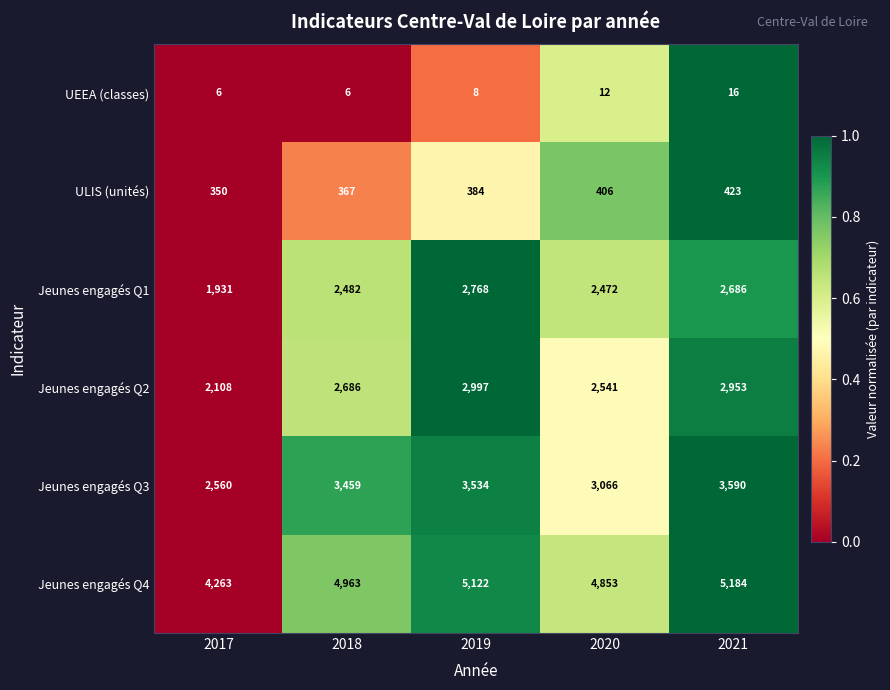

At which category does the chart reach its peak across all series?

2021